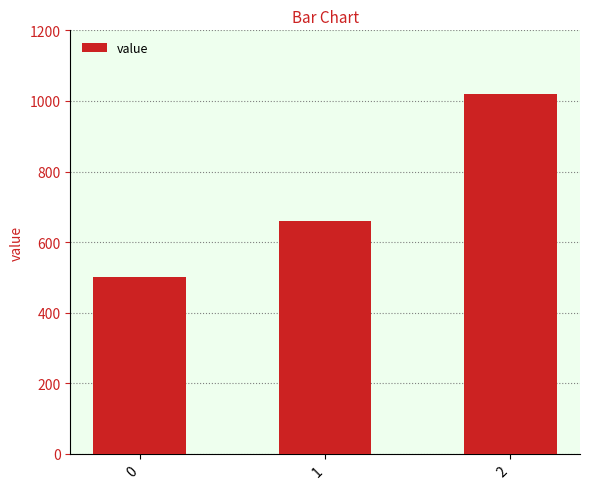

What is the average value?

727